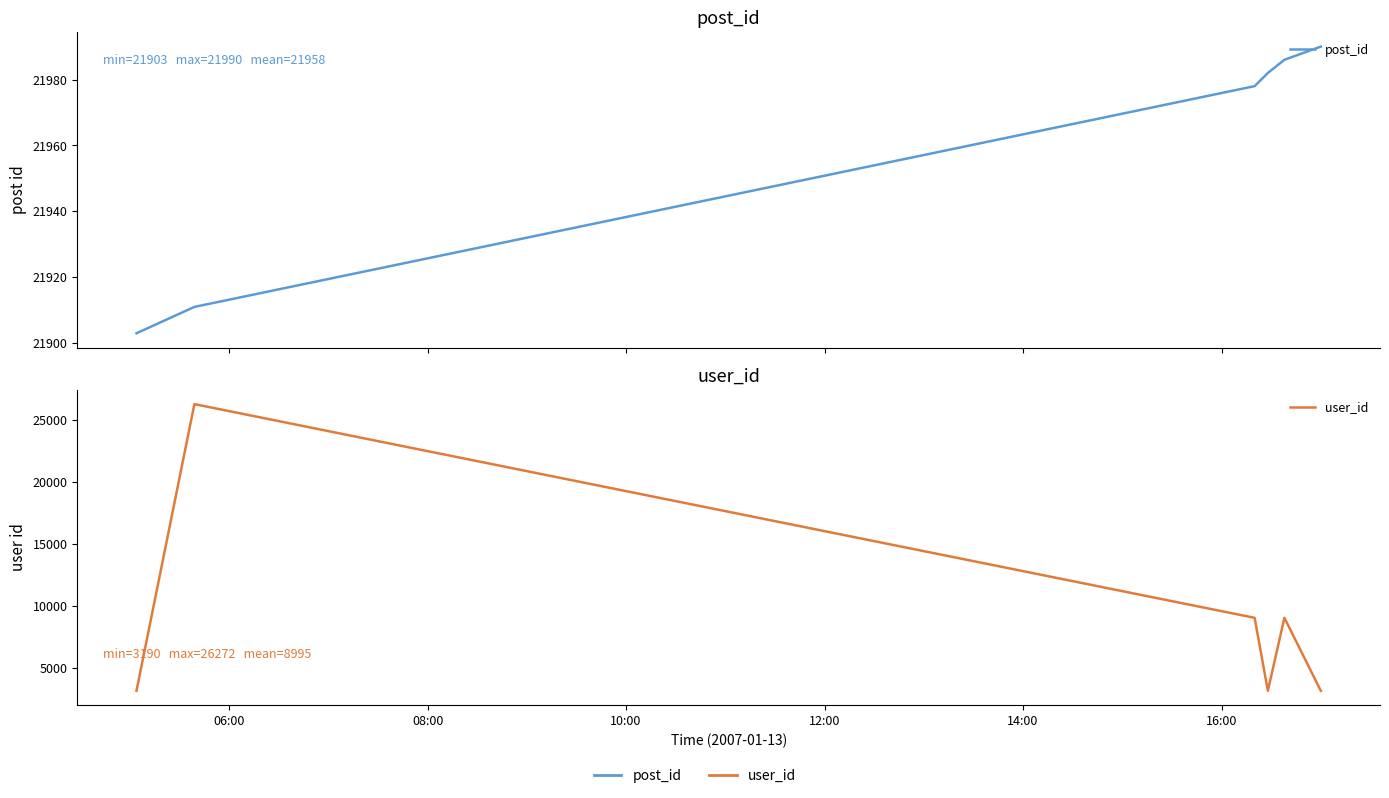

Is this an area chart (filled region under the line)?

No